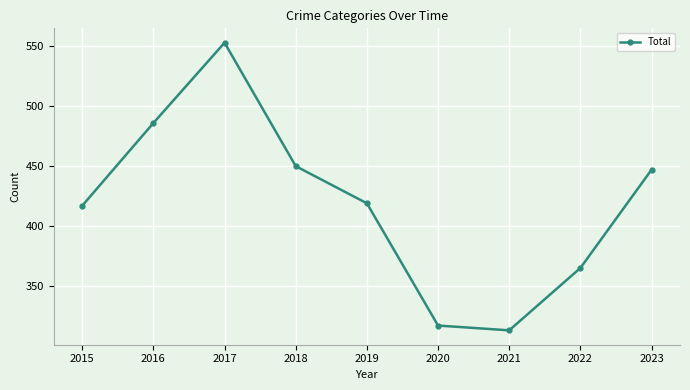

The value at 2015 is 615. True or false?

False